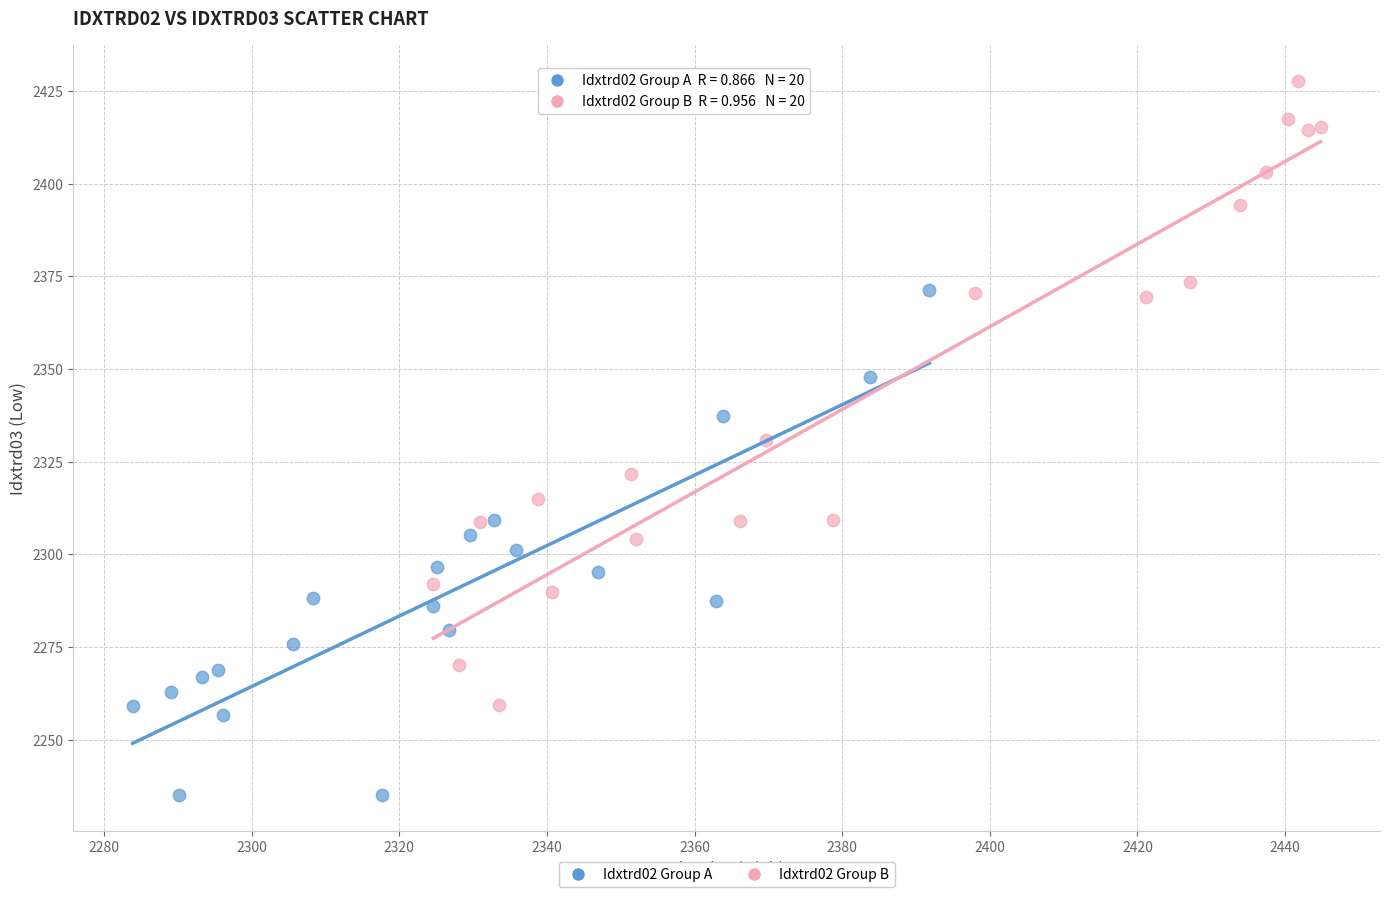

Which series contains the highest Y value?

Idxtrd02 Group B